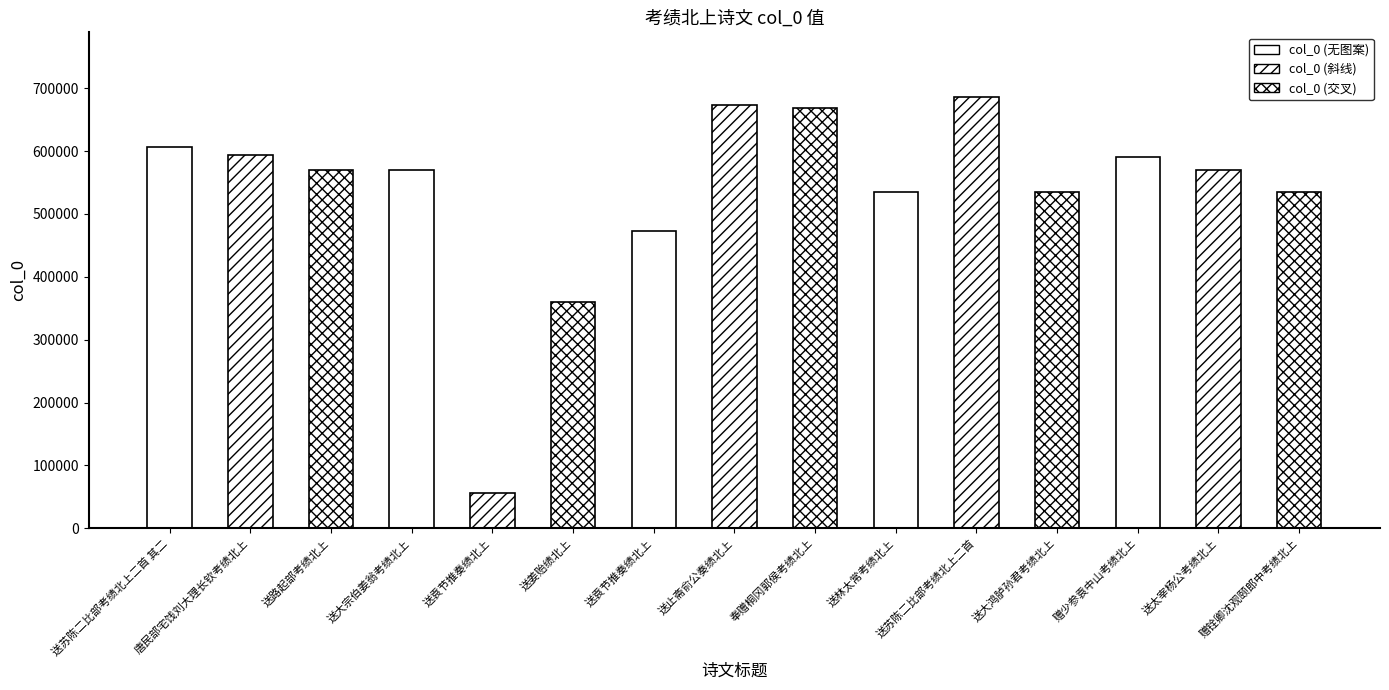

How many data points are less than 569895?

7